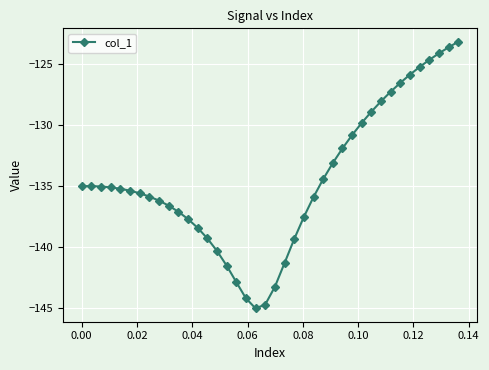

What is the average value?

-134.5